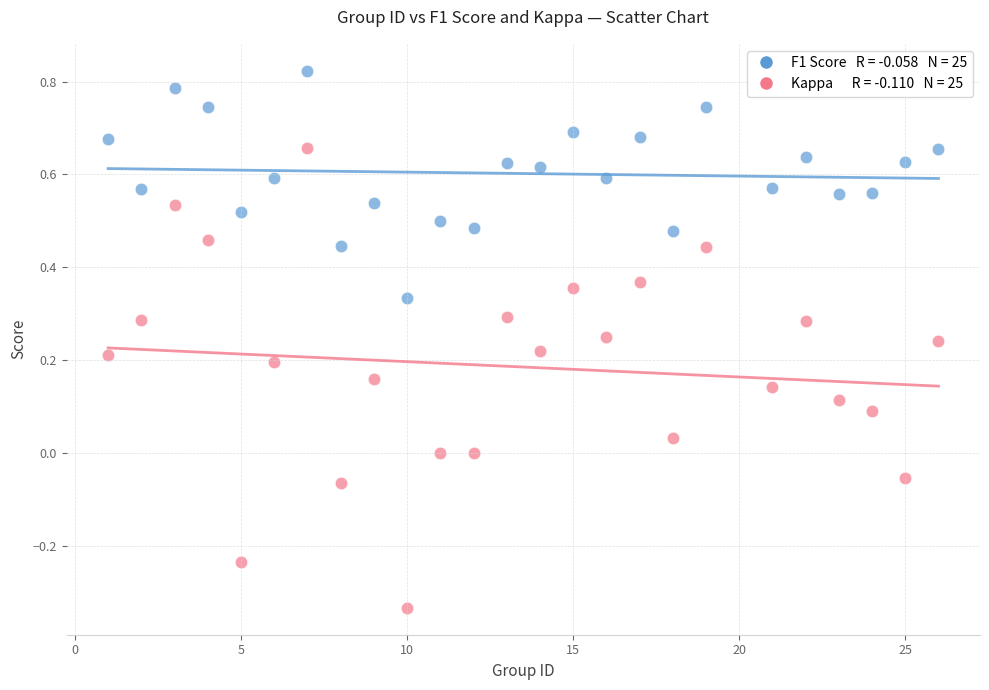

Across all data points, what is the range of Y values (max minus min)?

1.2